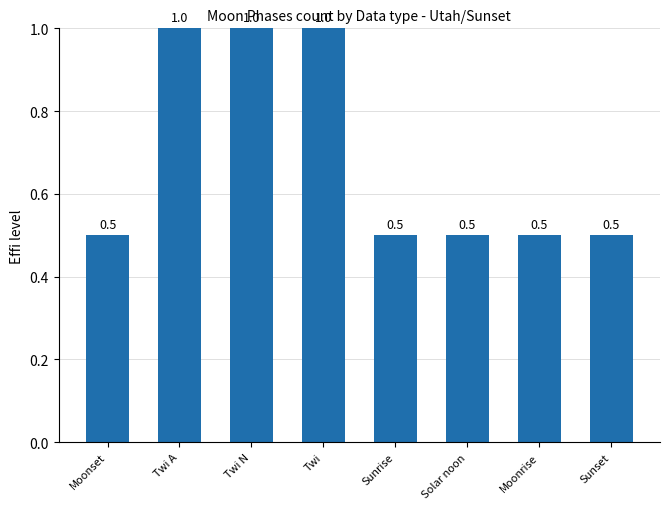

What is the minimum value shown in the chart?

0.5